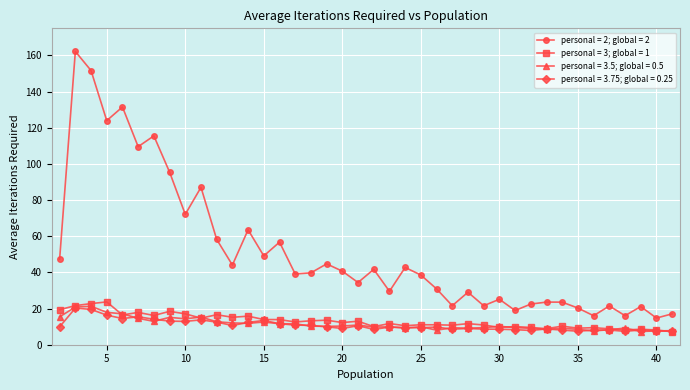

True or false: personal = 3.5; global = 0.5 and personal = 2; global = 2 cross at least once.

False